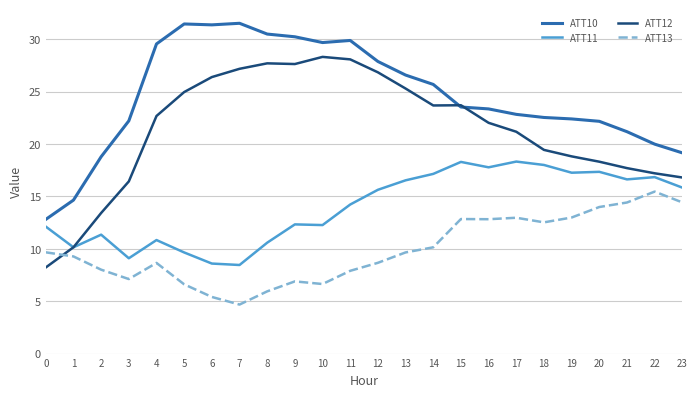

What is the spread (max minus min) of values at 22?

4.5